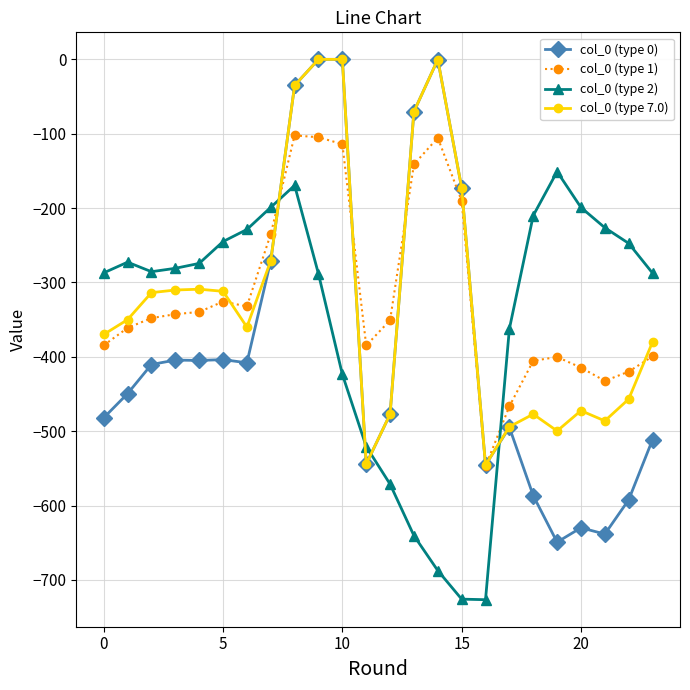

What is the minimum value shown in the chart?

-726.6